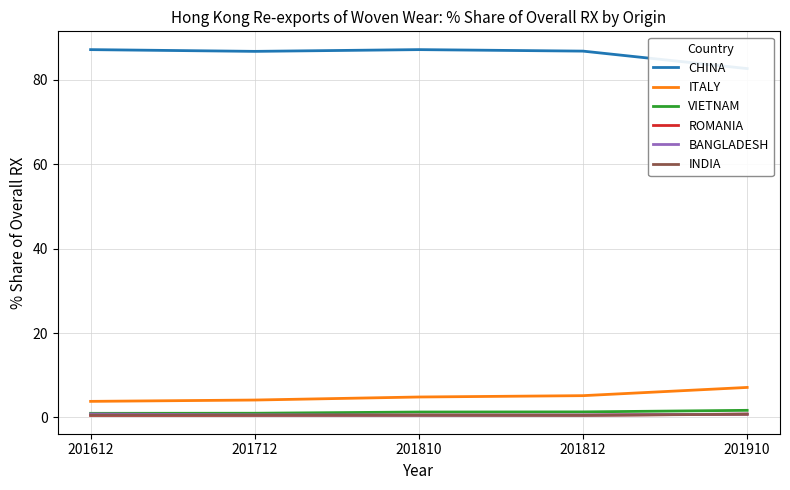

How many interior local valleys does the ROMANIA series have?

1